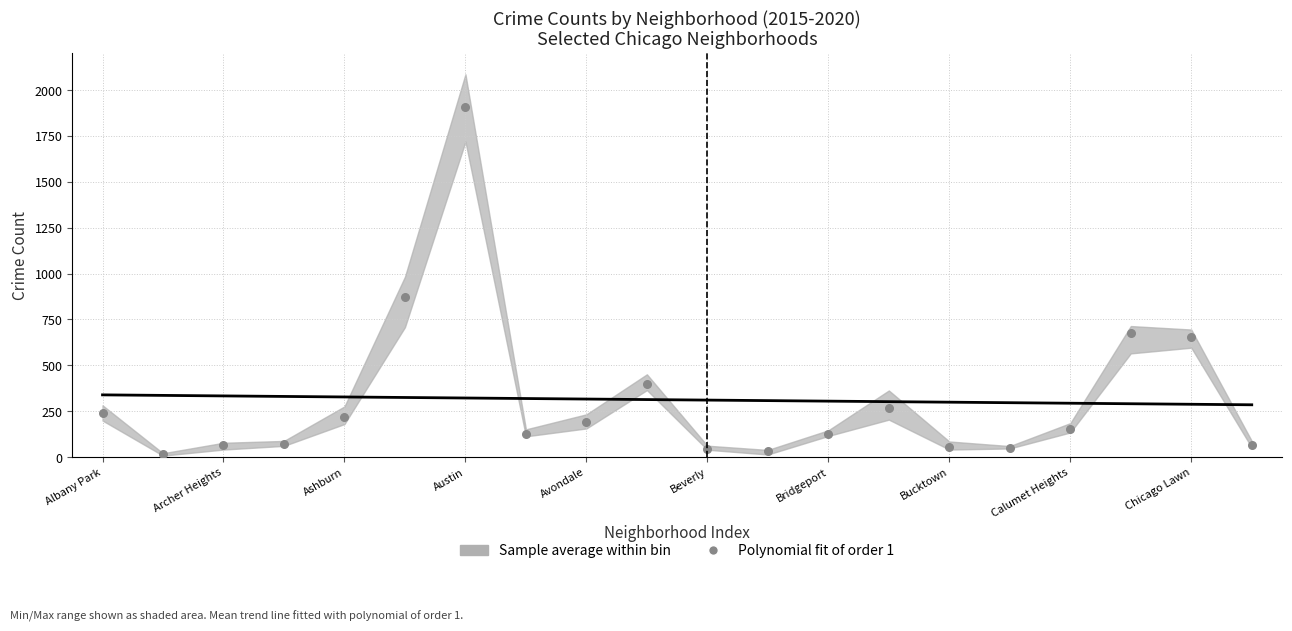

What Y value in the scatter plot is closest to 962?

874.2